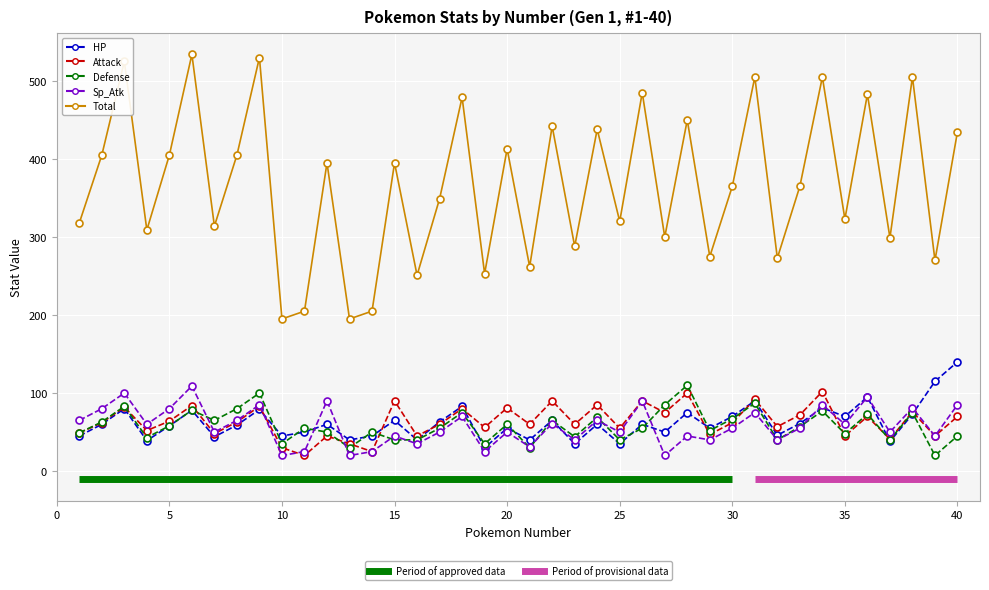

How many times do HP and Attack cross each other?

9